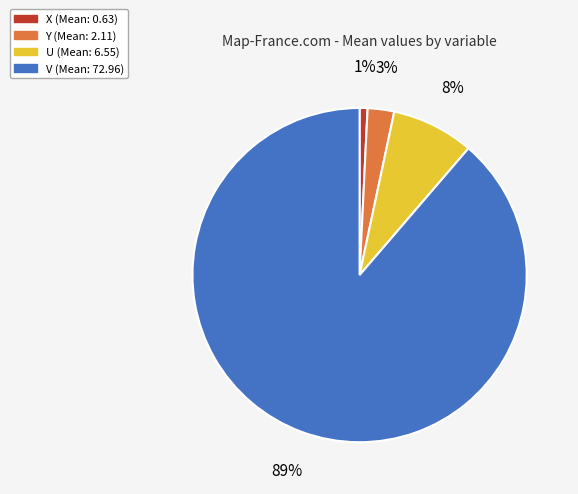

Is it true that X is 11% of the pie?

False